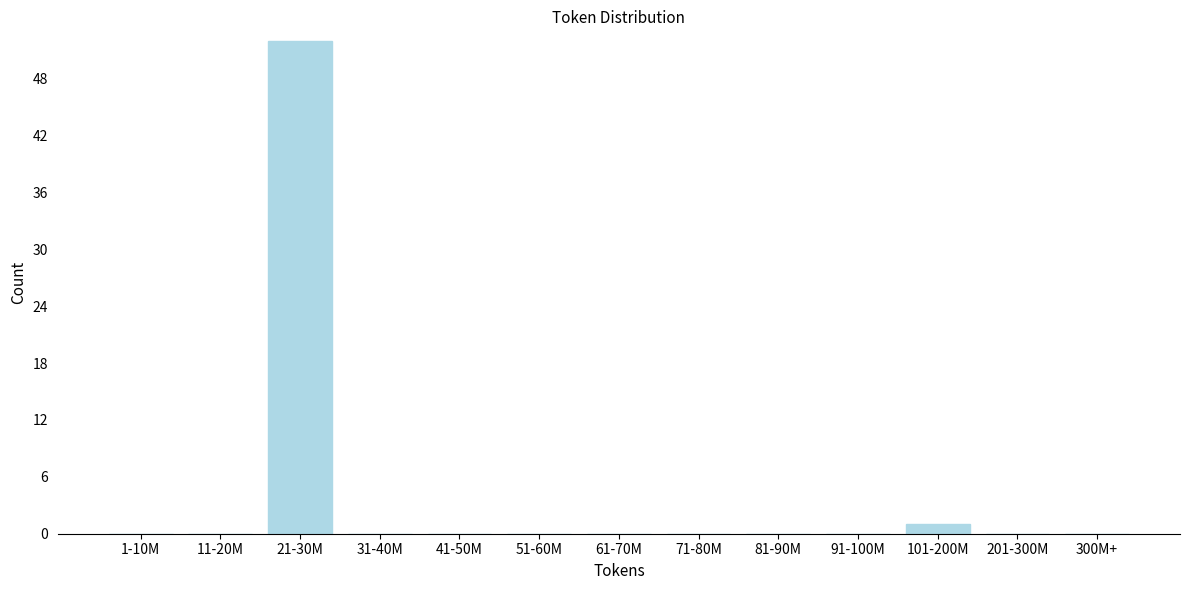

Reading left to right, transcribe all the data shown in this chart.

1-10M=0	11-20M=0	21-30M=52	31-40M=0	41-50M=0	51-60M=0	61-70M=0	71-80M=0	81-90M=0	91-100M=0	101-200M=1	201-300M=0	300M+=0